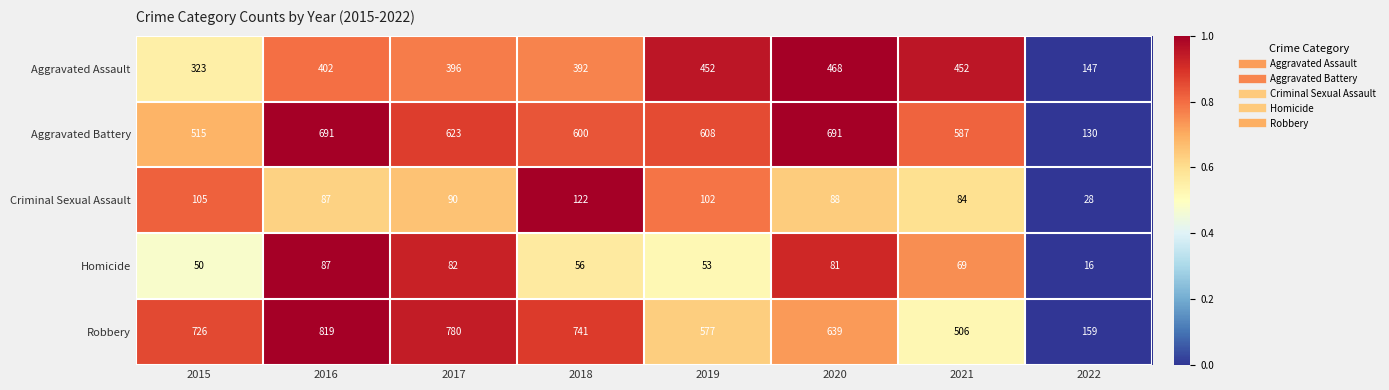

List the series in order of their peak value, highest first.

Robbery, Aggravated Battery, Aggravated Assault, Criminal Sexual Assault, Homicide